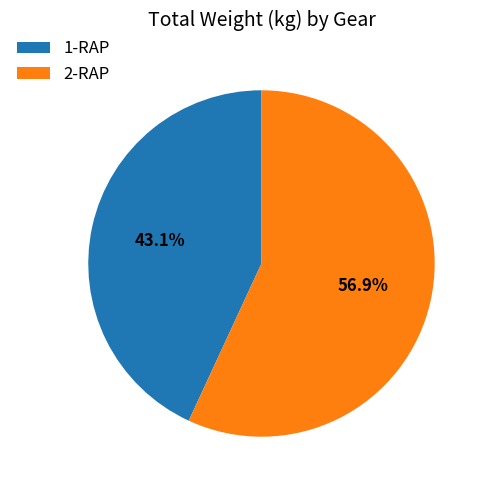

Is it true that 2-RAP is 31% of the pie?

False